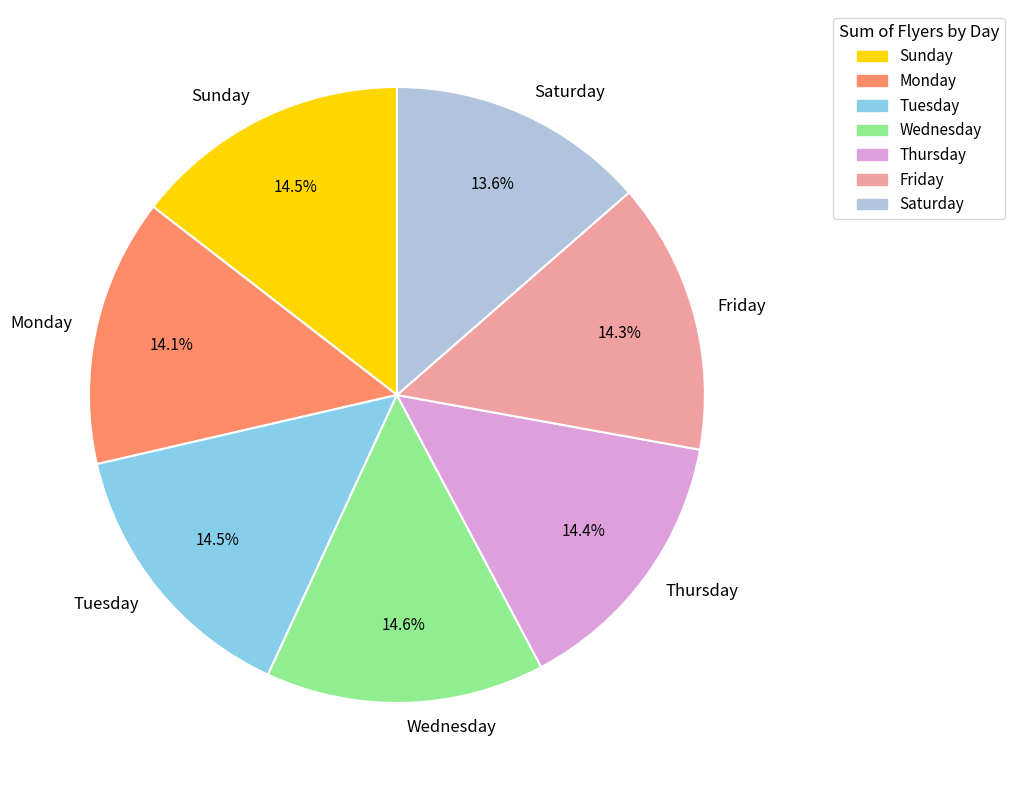

True or false: Saturday accounts for 14% of the total.

True